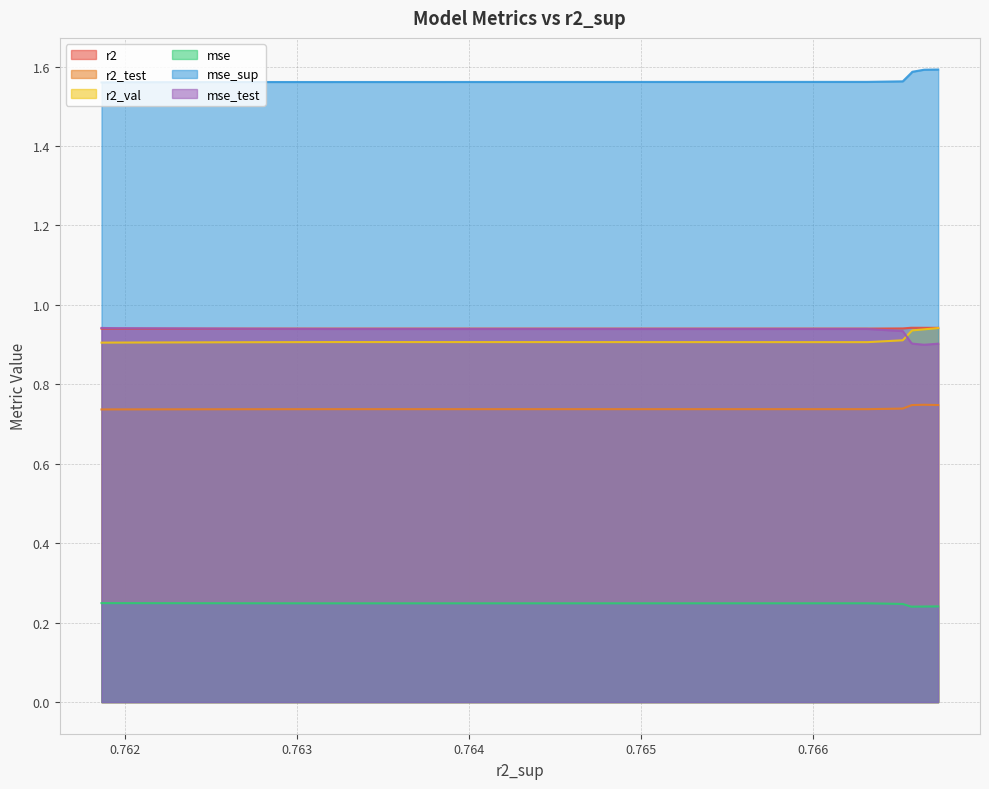

True or false: mse and r2_test intersect in this chart.

False